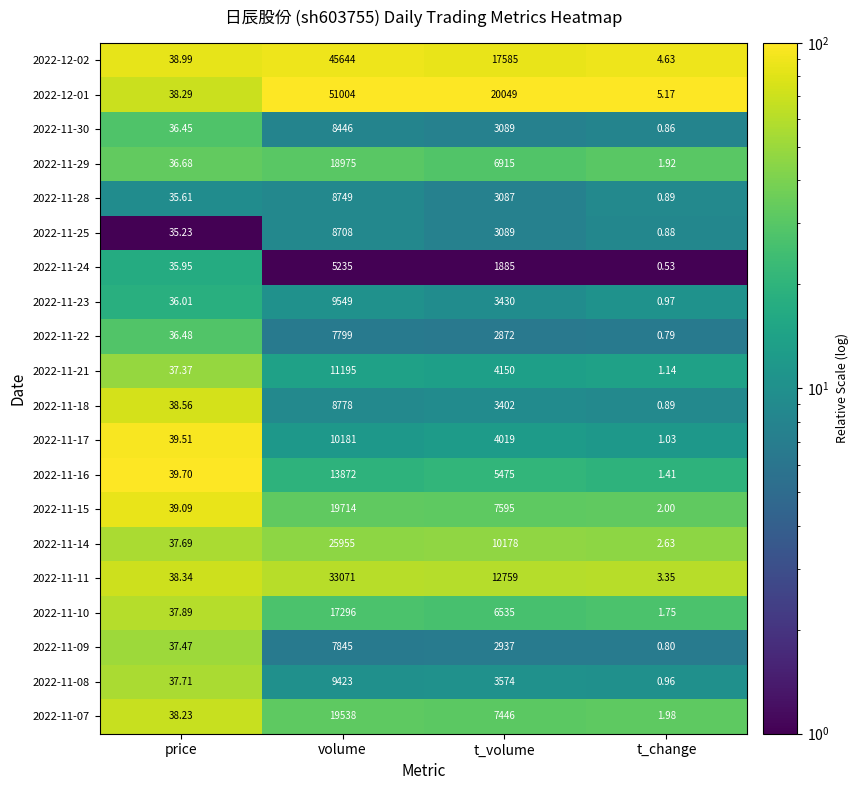

List the labels in order of 2022-11-21 value, smallest first.

t_change, price, t_volume, volume